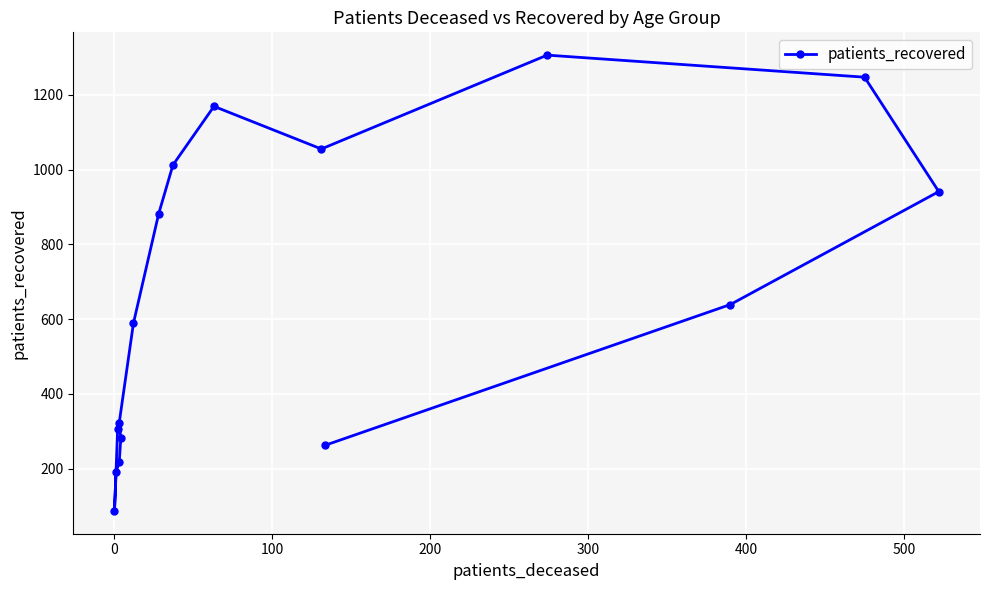

How many interior local valleys (lower than both neighbors) does the data have?

2